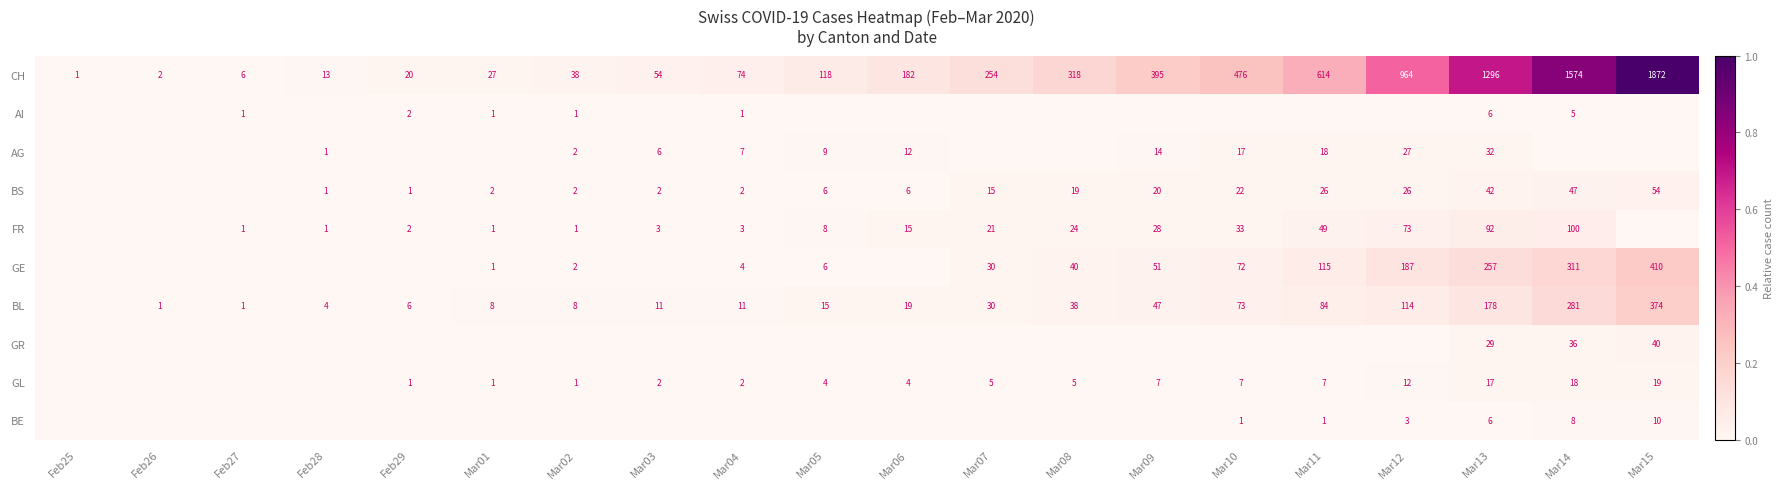

The value of BS at Mar05 is 8. True or false?

False